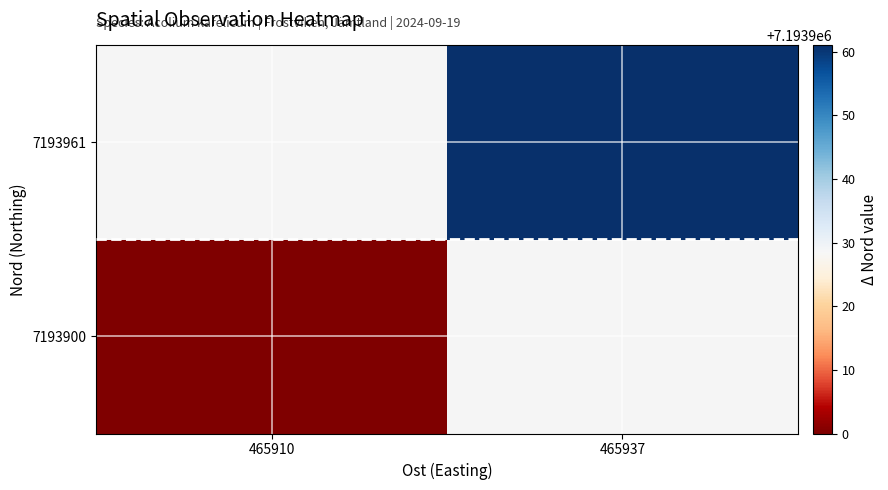

What value does the 7193961 series have at 465937?

7193961.0